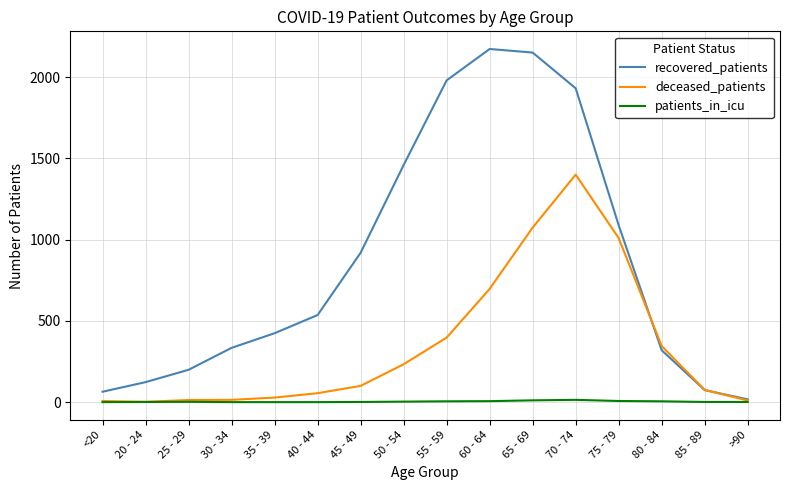

True or false: recovered_patients has a value of 17 at >90.

True